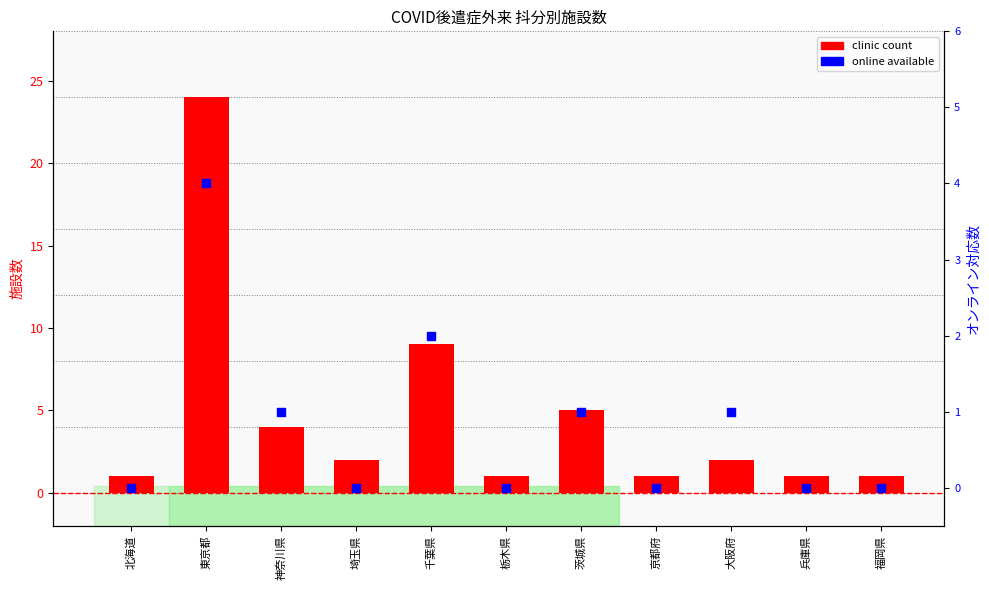

Which series has the largest total across all categories?

clinic count